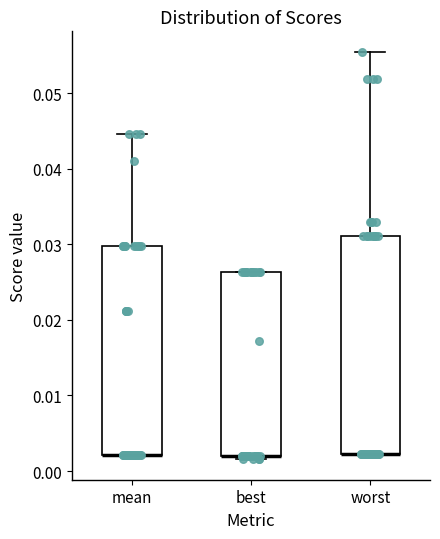

Comparing the boxes themselves (not the whiskers), which one is the tallest?

worst